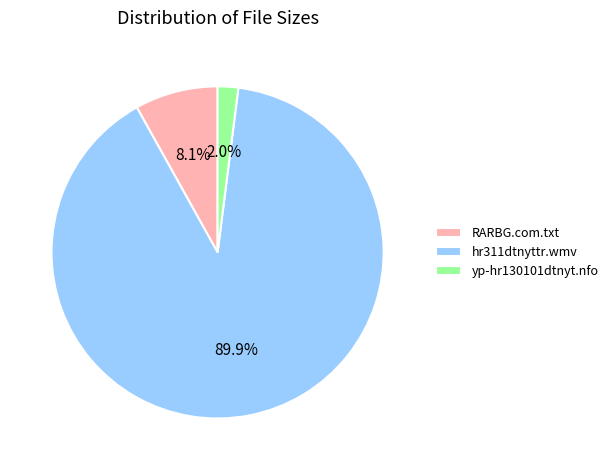

Is there a majority slice in this chart?

Yes